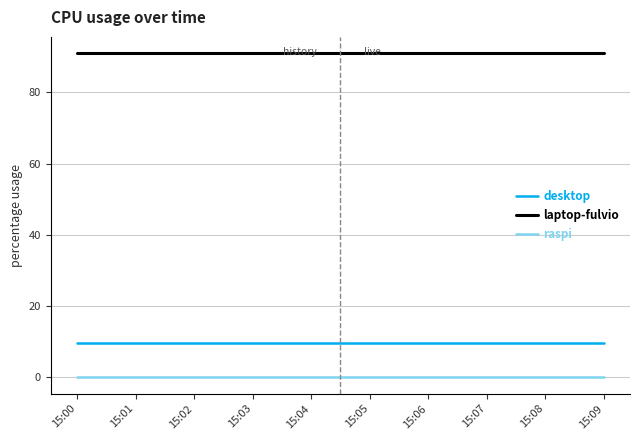

The desktop series shows 9.6 at 15:01. True or false?

True